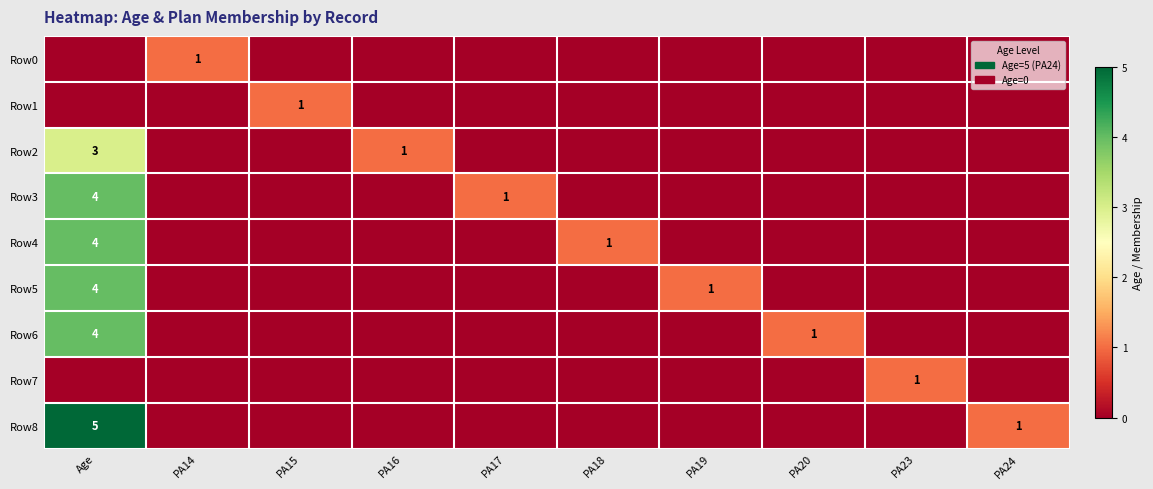

True or false: Row8 has a value of 0 at PA15.

True